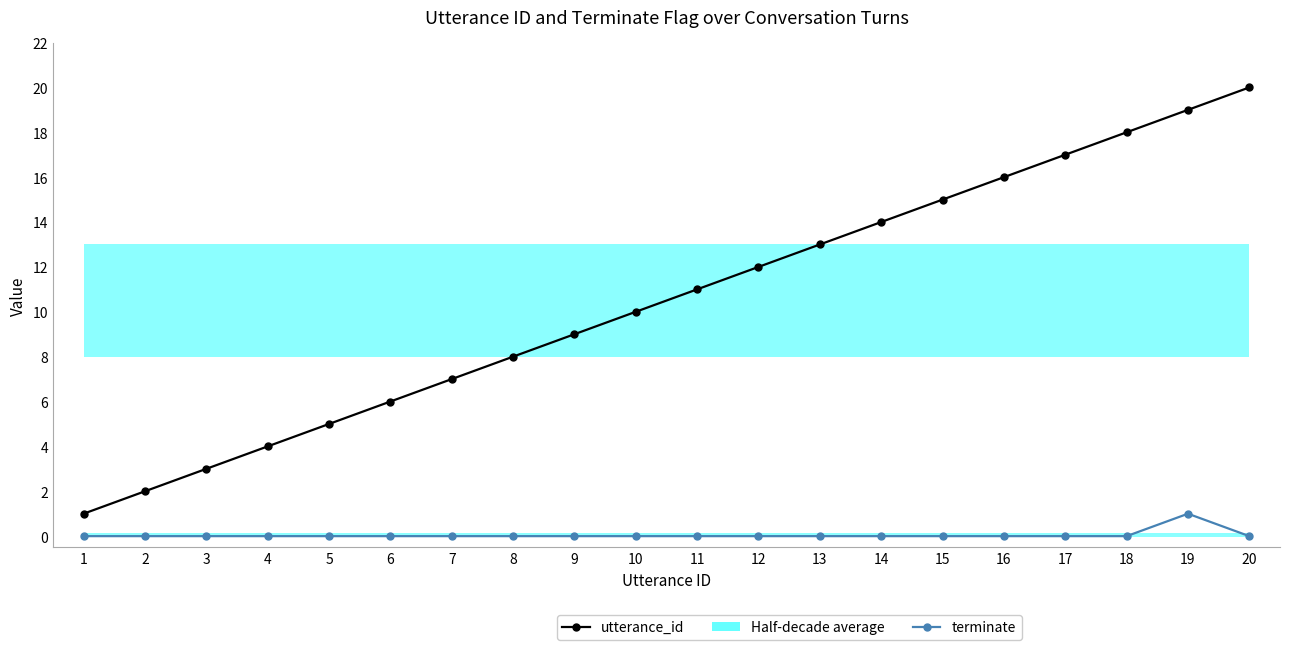

In terminate, how many points are higher than both neighbors (excluding endpoints)?

1